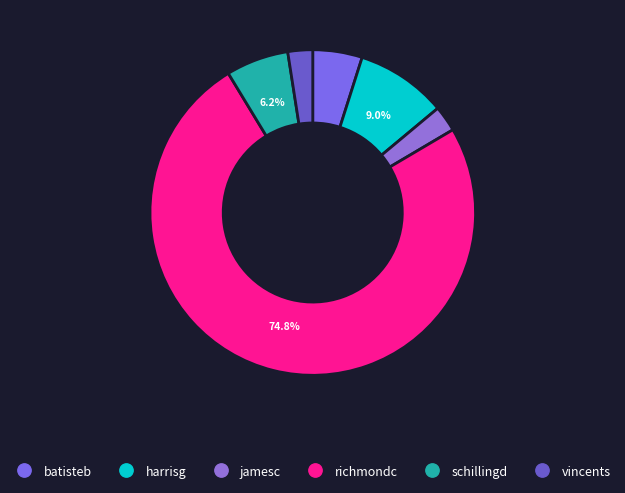

True or false: jamesc accounts for 3% of the total.

True